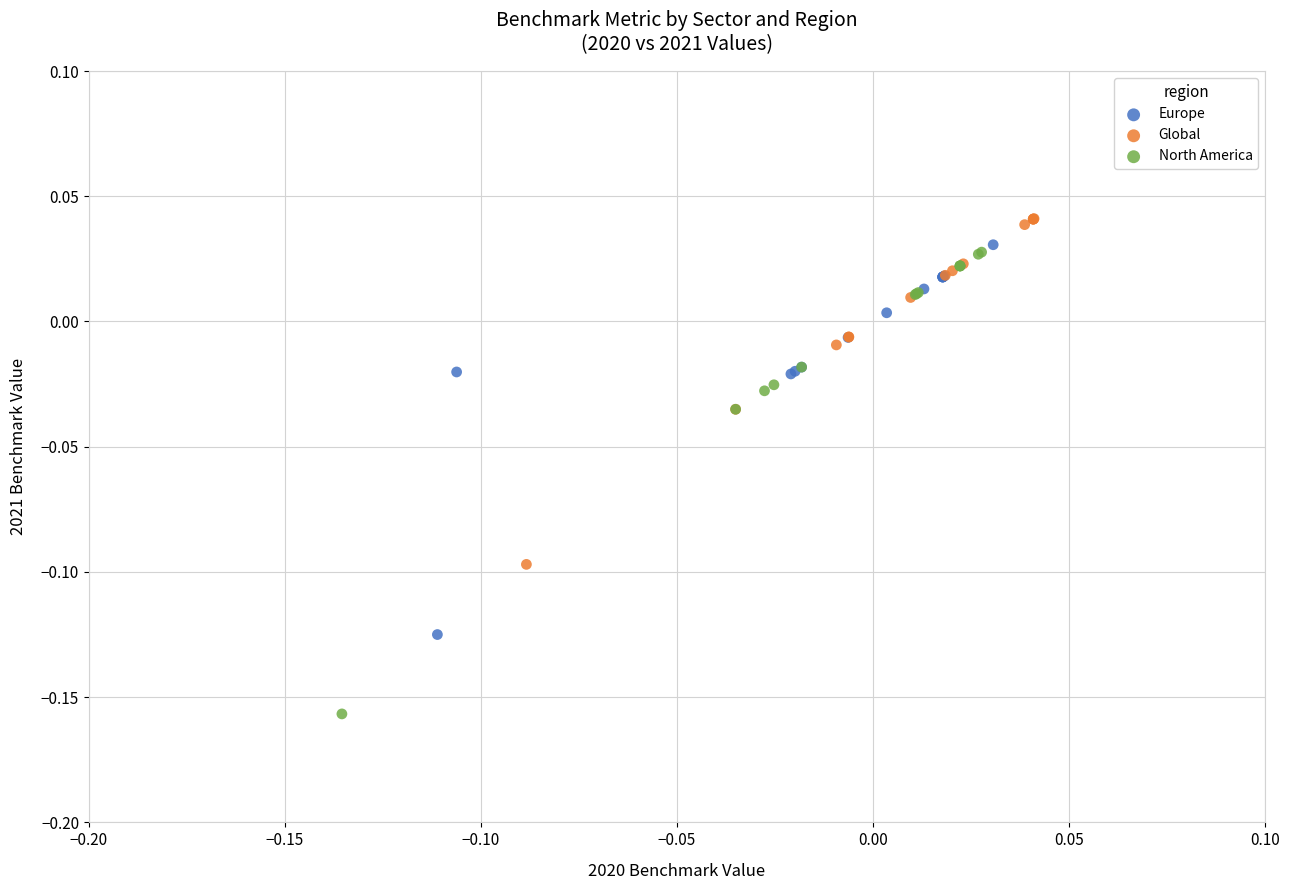

Which series has the widest spread of Y values?

North America